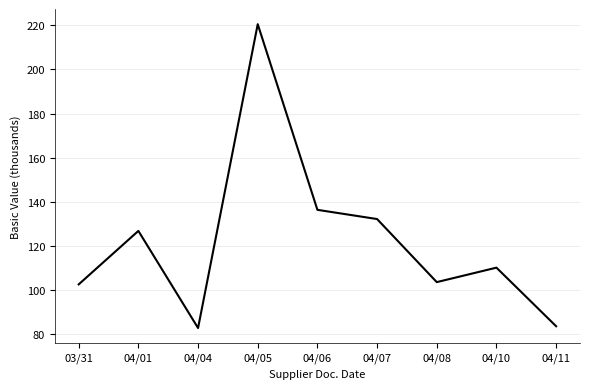

What is the average value?

122.1